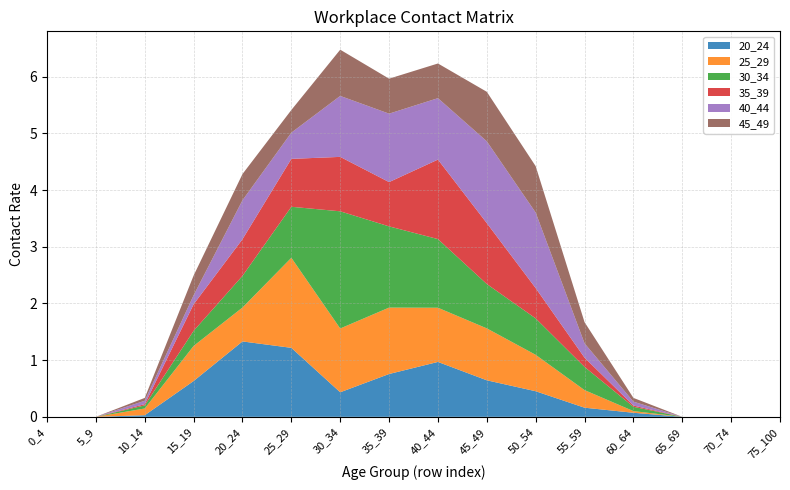

Reading right to left, extract all data points from this chart.

20_24: 75_100=0.0	70_74=0.0	65_69=0.0	60_64=0.1	55_59=0.2	50_54=0.5	45_49=0.6	40_44=1.0	35_39=0.8	30_34=0.4	25_29=1.2	20_24=1.3	15_19=0.6	10_14=0.0	5_9=0.0	0_4=0.0
25_29: 75_100=0.0	70_74=0.0	65_69=0.0	60_64=0.0	55_59=0.3	50_54=0.6	45_49=0.9	40_44=1.0	35_39=1.2	30_34=1.1	25_29=1.6	20_24=0.6	15_19=0.6	10_14=0.1	5_9=0.0	0_4=0.0
30_34: 75_100=0.0	70_74=0.0	65_69=0.0	60_64=0.1	55_59=0.4	50_54=0.6	45_49=0.8	40_44=1.2	35_39=1.4	30_34=2.1	25_29=0.9	20_24=0.6	15_19=0.3	10_14=0.1	5_9=0.0	0_4=0.0
35_39: 75_100=0.0	70_74=0.0	65_69=0.0	60_64=0.0	55_59=0.2	50_54=0.5	45_49=1.1	40_44=1.4	35_39=0.8	30_34=1.0	25_29=0.8	20_24=0.6	15_19=0.5	10_14=0.0	5_9=0.0	0_4=0.0
40_44: 75_100=0.0	70_74=0.0	65_69=0.0	60_64=0.1	55_59=0.3	50_54=1.3	45_49=1.4	40_44=1.1	35_39=1.2	30_34=1.1	25_29=0.5	20_24=0.7	15_19=0.2	10_14=0.1	5_9=0.0	0_4=0.0
45_49: 75_100=0.0	70_74=0.0	65_69=0.0	60_64=0.1	55_59=0.4	50_54=0.8	45_49=0.9	40_44=0.6	35_39=0.6	30_34=0.8	25_29=0.4	20_24=0.5	15_19=0.3	10_14=0.1	5_9=0.0	0_4=0.0